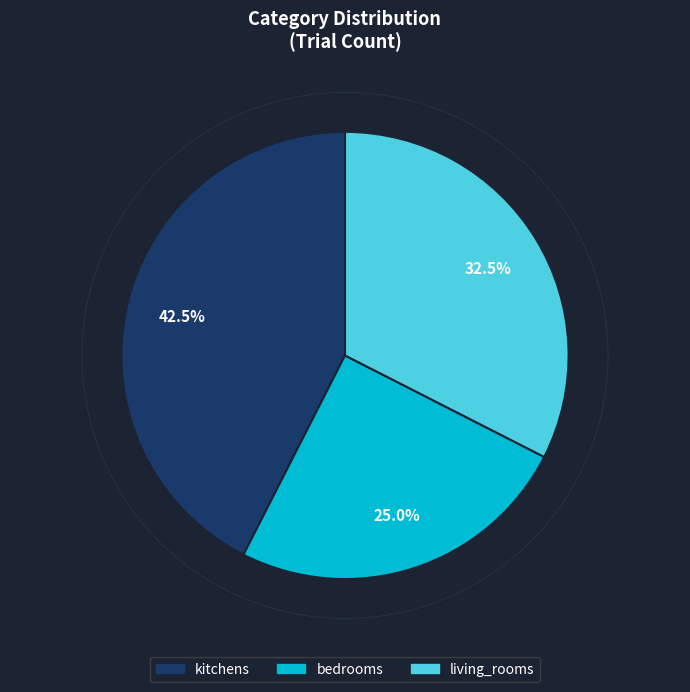

Does kitchens account for over 50% of the chart?

No